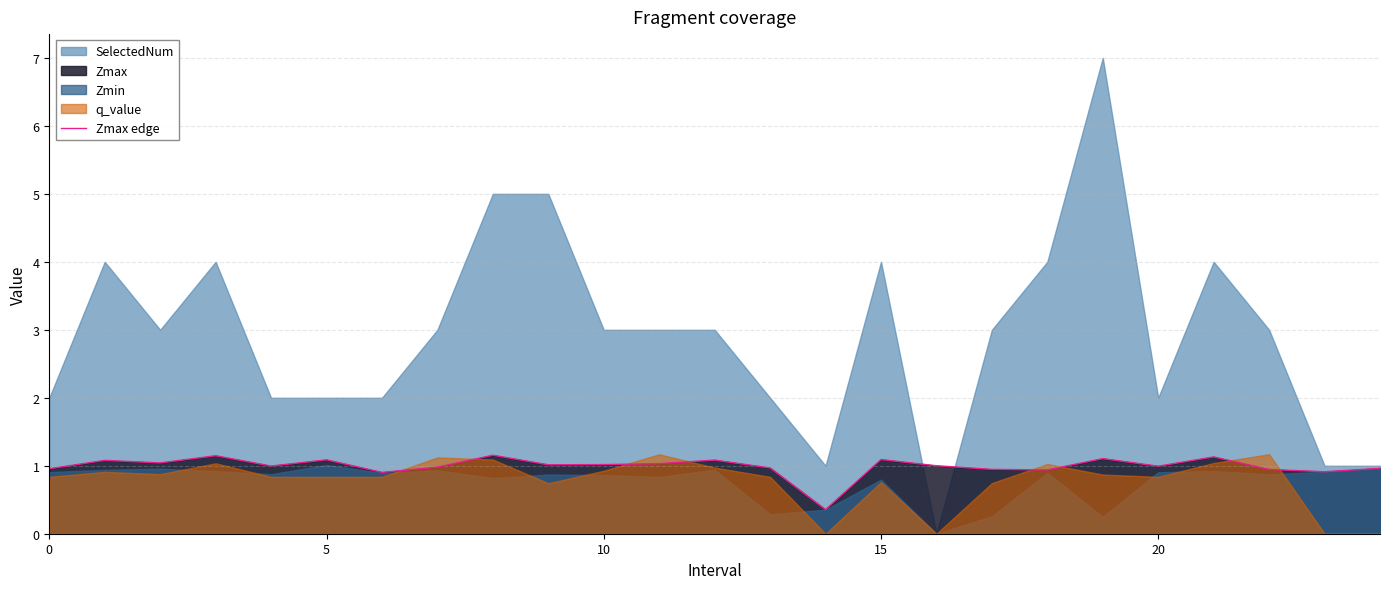

How many points are lower than both their immediate neighbors (excluding endpoints)?

8